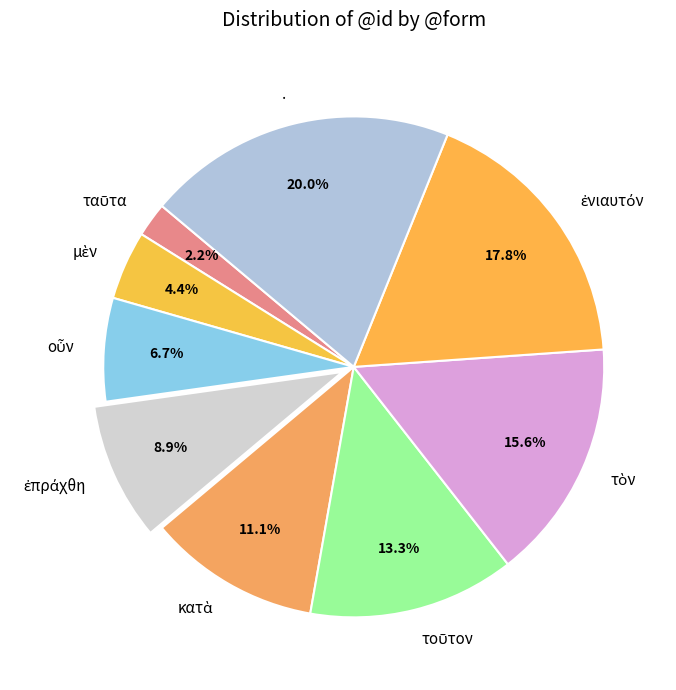

What is the largest slice in the pie chart?

.